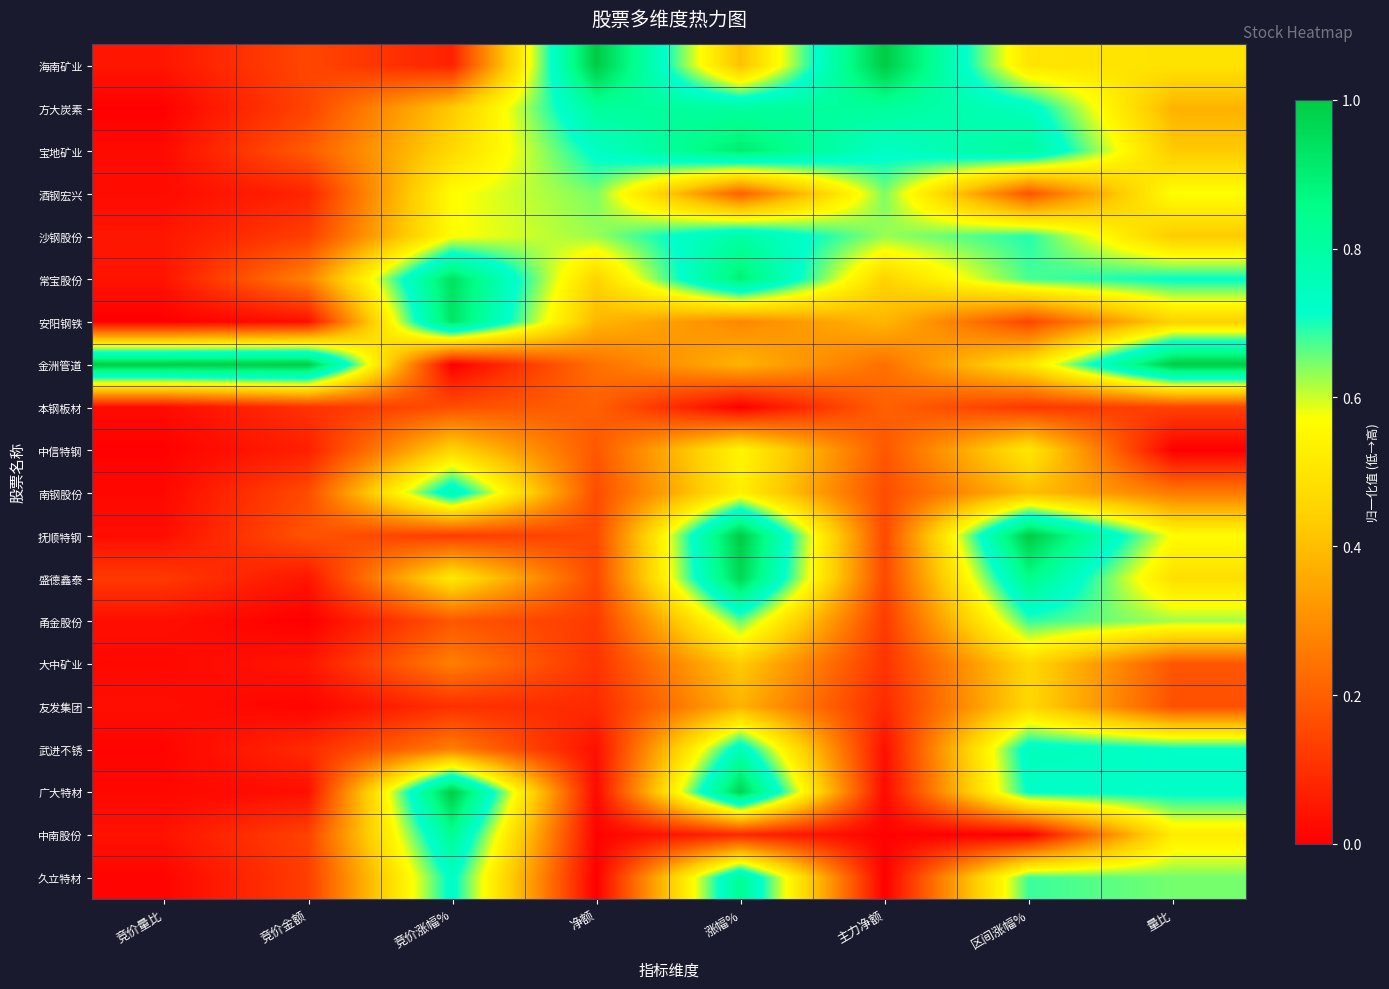

Reading left to right, what are all the values shown in this chart?

海南矿业: 竞价量比=0.0	竞价金额=0.1	竞价涨幅%=0.1	净额=1.0	涨幅%=0.4	主力净额=1.0	区间涨幅%=0.5	量比=0.5
方大炭素: 竞价量比=0.0	竞价金额=0.1	竞价涨幅%=0.4	净额=0.8	涨幅%=0.8	主力净额=0.8	区间涨幅%=0.7	量比=0.4
宝地矿业: 竞价量比=0.0	竞价金额=0.2	竞价涨幅%=0.5	净额=0.7	涨幅%=0.9	主力净额=0.7	区间涨幅%=0.8	量比=0.4
酒钢宏兴: 竞价量比=0.0	竞价金额=0.1	竞价涨幅%=0.6	净额=0.6	涨幅%=0.2	主力净额=0.6	区间涨幅%=0.2	量比=0.6
沙钢股份: 竞价量比=0.0	竞价金额=0.1	竞价涨幅%=0.6	净额=0.6	涨幅%=0.8	主力净额=0.6	区间涨幅%=0.7	量比=0.4
常宝股份: 竞价量比=0.0	竞价金额=0.3	竞价涨幅%=0.9	净额=0.5	涨幅%=0.9	主力净额=0.5	区间涨幅%=0.7	量比=0.7
安阳钢铁: 竞价量比=0.0	竞价金额=0.0	竞价涨幅%=0.9	净额=0.4	涨幅%=0.3	主力净额=0.4	区间涨幅%=0.1	量比=0.5
金洲管道: 竞价量比=1.0	竞价金额=1.0	竞价涨幅%=0.0	净额=0.2	涨幅%=0.4	主力净额=0.2	区间涨幅%=0.5	量比=1.0
本钢板材: 竞价量比=0.0	竞价金额=0.1	竞价涨幅%=0.2	净额=0.2	涨幅%=0.0	主力净额=0.2	区间涨幅%=0.1	量比=0.1
中信特钢: 竞价量比=0.0	竞价金额=0.1	竞价涨幅%=0.5	净额=0.2	涨幅%=0.5	主力净额=0.2	区间涨幅%=0.5	量比=0.0
南钢股份: 竞价量比=0.0	竞价金额=0.2	竞价涨幅%=0.8	净额=0.2	涨幅%=0.5	主力净额=0.2	区间涨幅%=0.4	量比=0.3
抚顺特钢: 竞价量比=0.0	竞价金额=0.2	竞价涨幅%=0.1	净额=0.2	涨幅%=1.0	主力净额=0.2	区间涨幅%=1.0	量比=0.6
盛德鑫泰: 竞价量比=0.1	竞价金额=0.0	竞价涨幅%=0.5	净额=0.2	涨幅%=1.0	主力净额=0.2	区间涨幅%=0.9	量比=0.5
甬金股份: 竞价量比=0.0	竞价金额=0.0	竞价涨幅%=0.2	净额=0.1	涨幅%=0.7	主力净额=0.1	区间涨幅%=0.7	量比=0.6
大中矿业: 竞价量比=0.0	竞价金额=0.0	竞价涨幅%=0.3	净额=0.1	涨幅%=0.4	主力净额=0.1	区间涨幅%=0.5	量比=0.2
友发集团: 竞价量比=0.0	竞价金额=0.0	竞价涨幅%=0.1	净额=0.1	涨幅%=0.4	主力净额=0.1	区间涨幅%=0.5	量比=0.2
武进不锈: 竞价量比=0.0	竞价金额=0.1	竞价涨幅%=0.3	净额=0.0	涨幅%=0.8	主力净额=0.0	区间涨幅%=0.8	量比=0.7
广大特材: 竞价量比=0.0	竞价金额=0.0	竞价涨幅%=1.0	净额=0.0	涨幅%=1.0	主力净额=0.0	区间涨幅%=0.7	量比=0.7
中南股份: 竞价量比=0.0	竞价金额=0.1	竞价涨幅%=0.8	净额=0.0	涨幅%=0.1	主力净额=0.0	区间涨幅%=0.0	量比=0.5
久立特材: 竞价量比=0.0	竞价金额=0.1	竞价涨幅%=0.7	净额=0.0	涨幅%=0.8	主力净额=0.0	区间涨幅%=0.7	量比=0.6